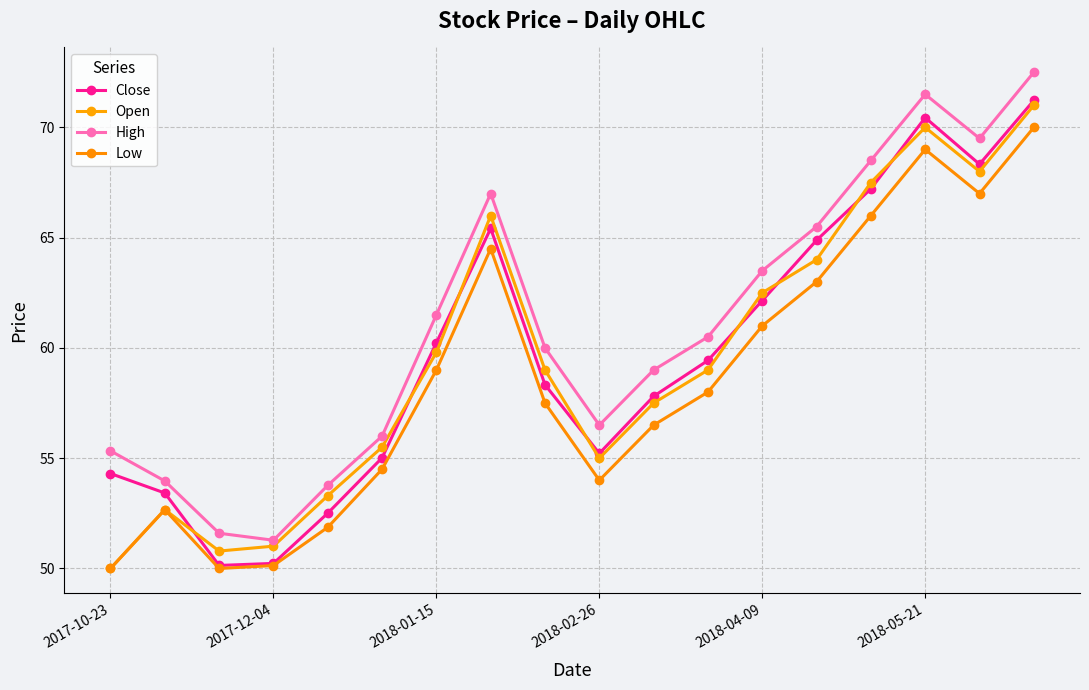

What is the value of the Low point at the 7th from the left?

59.0